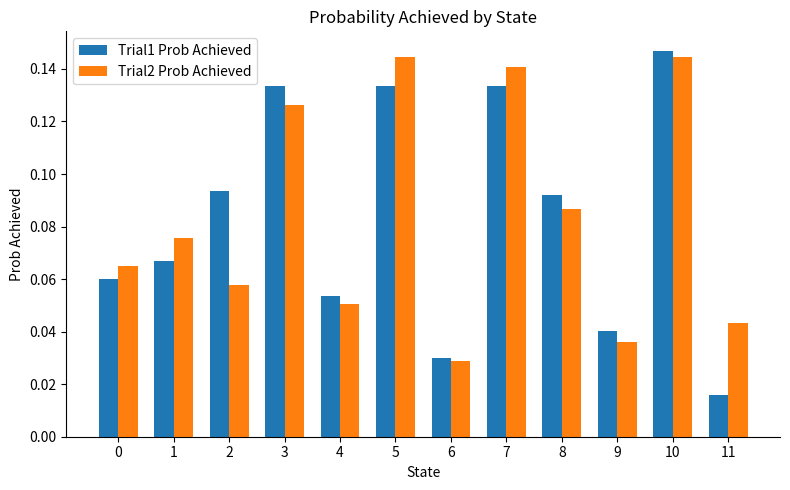

What are all the series names shown in the legend?

Trial1 Prob Achieved, Trial2 Prob Achieved